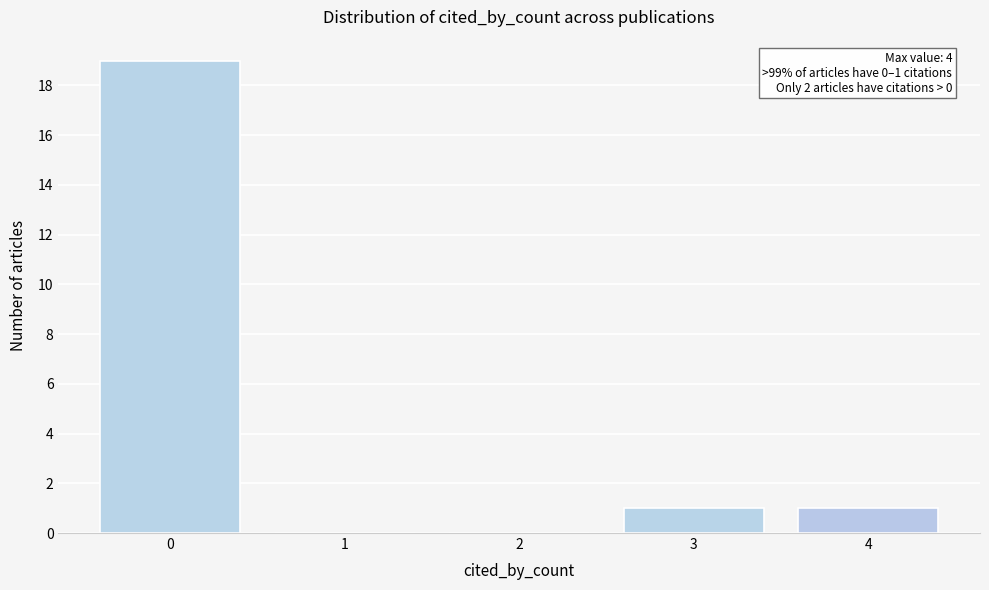

Reading left to right, what are all the values shown in this chart?

0=19	1=0	2=0	3=1	4=1